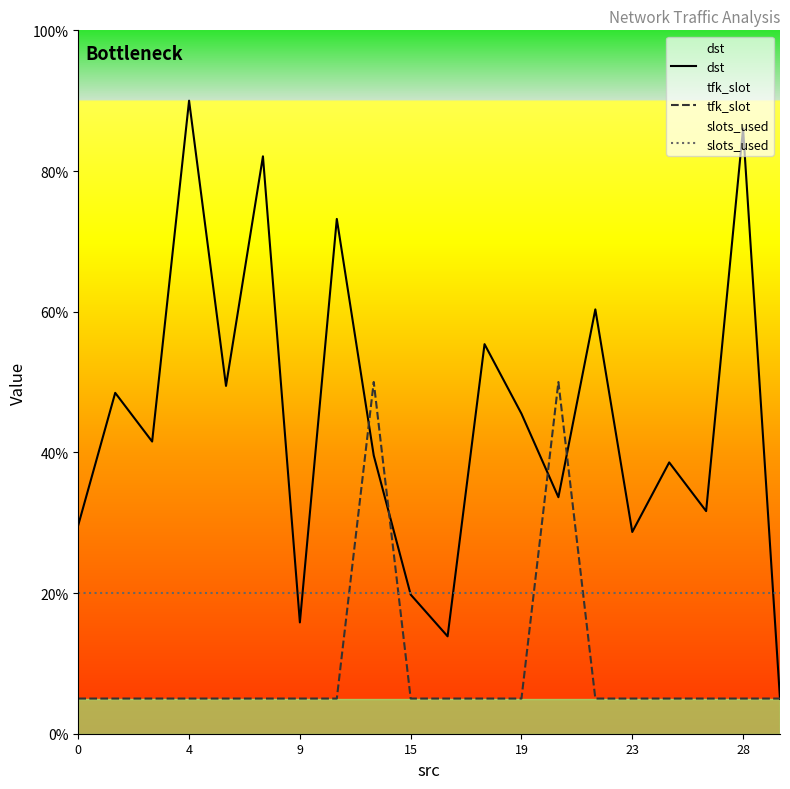

Does the chart display data point markers on the line(s)?

No